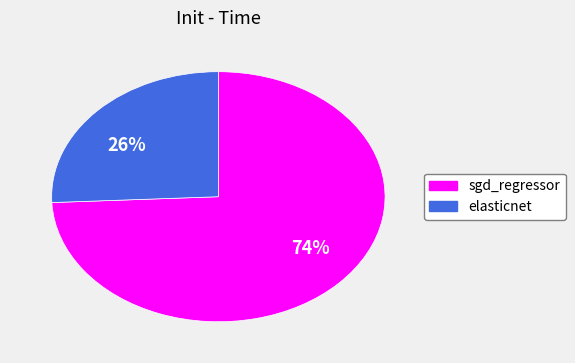

To the nearest percent, what is the average slice percentage?

50%